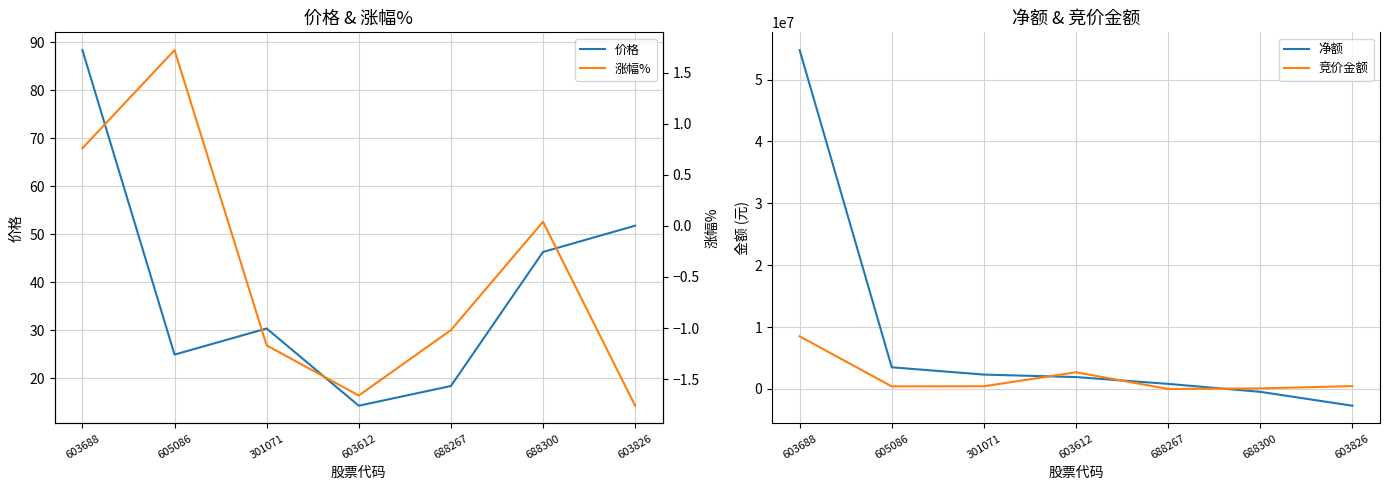

Reading left to right, transcribe all the data shown in this chart.

价格: 603688=88.4	605086=24.9	301071=30.3	603612=14.2	688267=18.4	688300=46.3	603826=51.8
净额: 603688=54754487.0	605086=3502414.0	301071=2323282.0	603612=1924101.0	688267=822332.0	688300=-462851.0	603826=-2706621.0
竞价金额: 603688=8503950.0	605086=415800.0	301071=433384.0	603612=2701053.0	688267=0.0	688300=90614.0	603826=461100.0
涨幅%: 603688=0.8	605086=1.7	301071=-1.2	603612=-1.7	688267=-1.0	688300=0.0	603826=-1.8